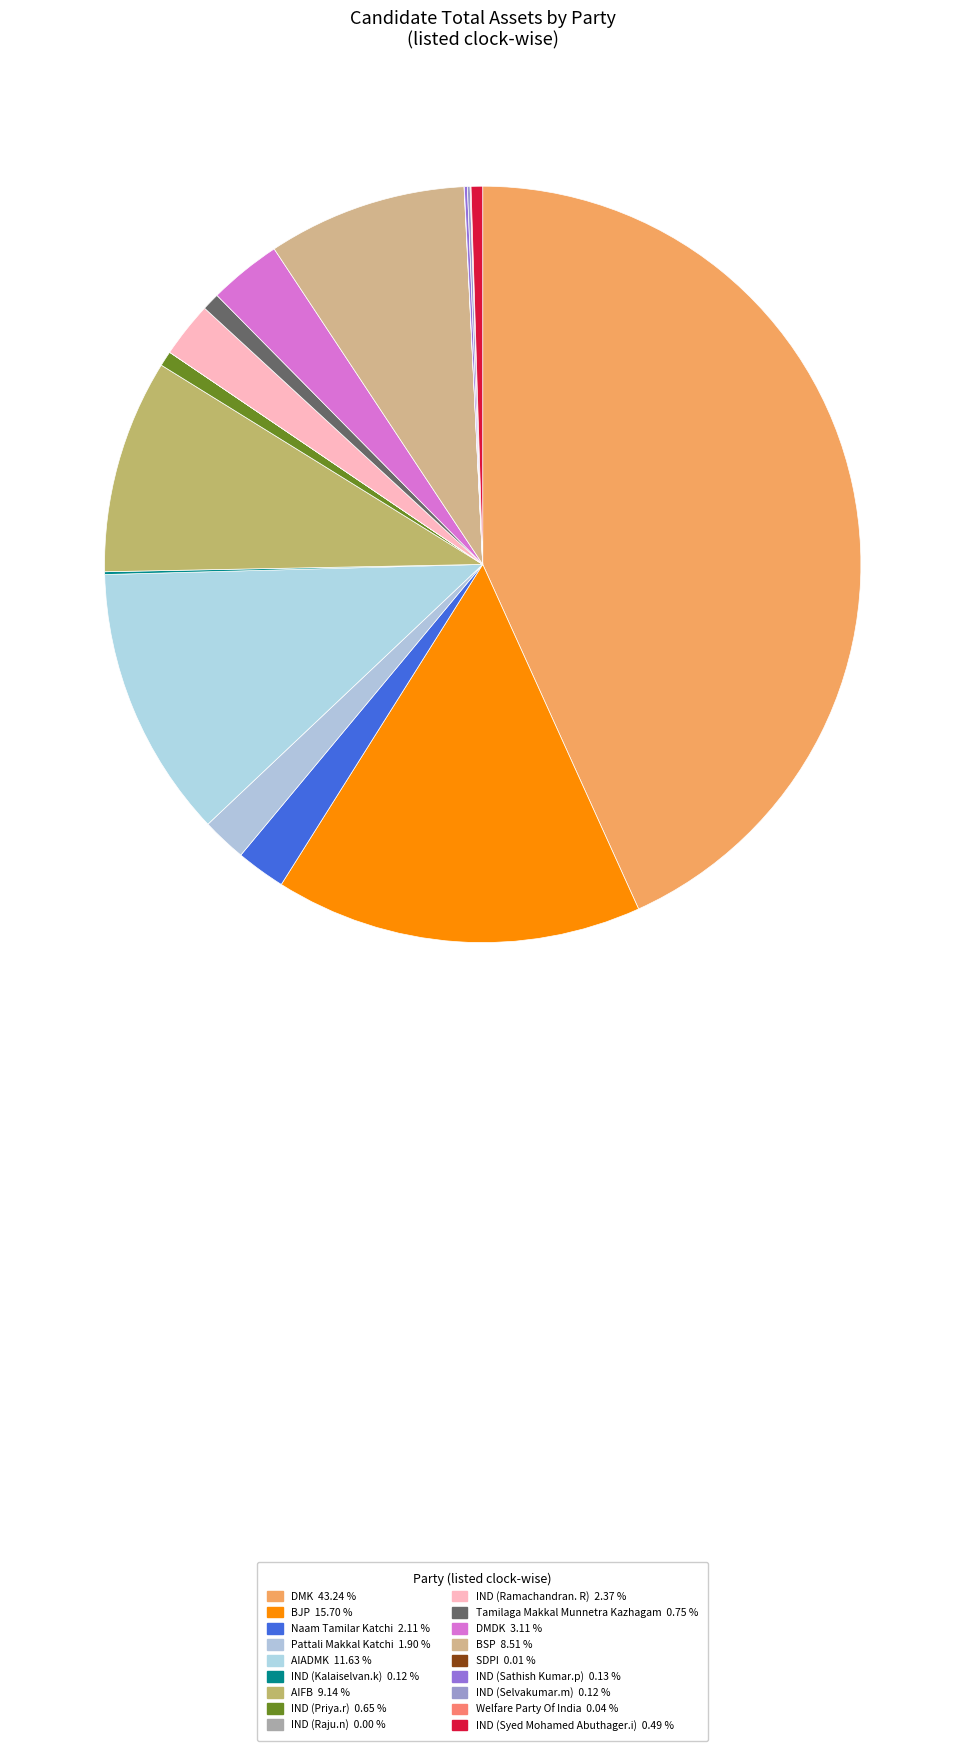

True or false: Naam Tamilar Katchi accounts for 2% of the total.

True